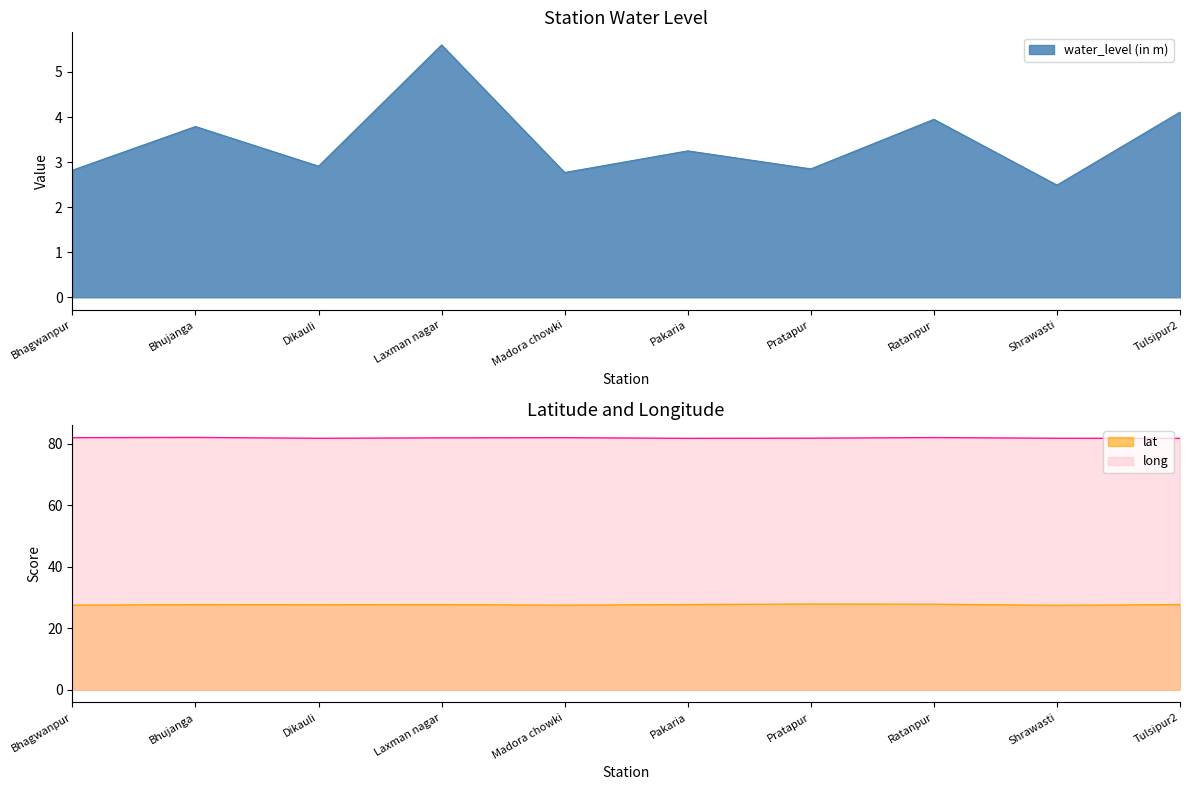

What value does the long series have at Dikauli?

81.7